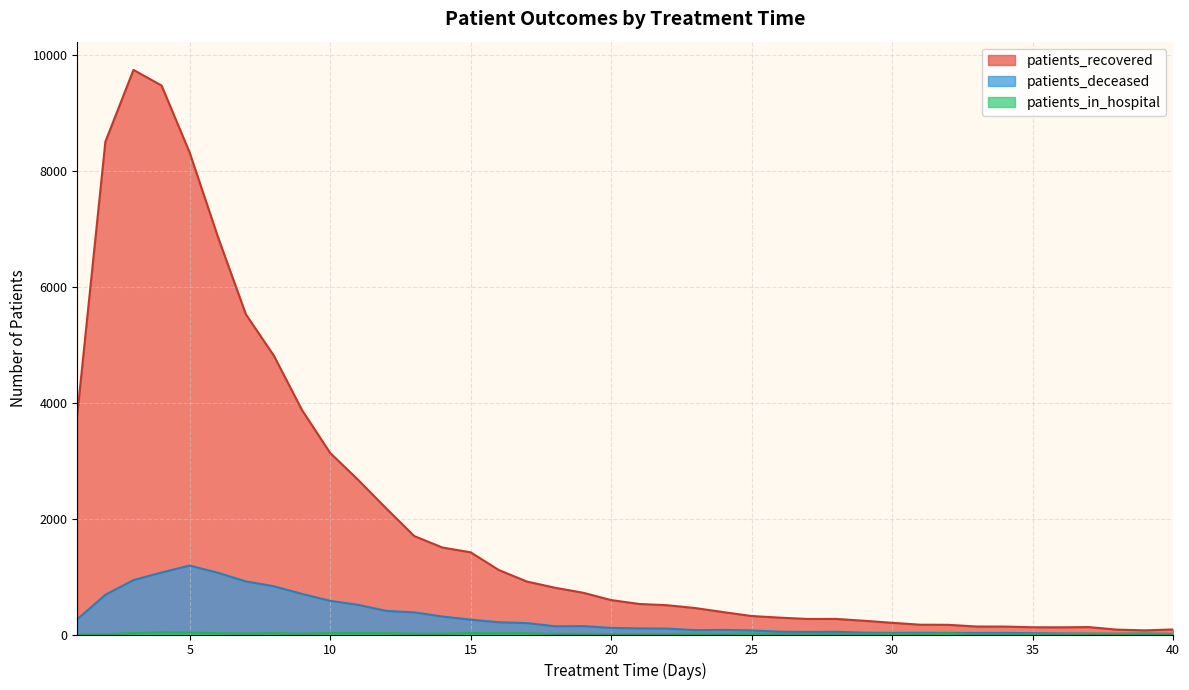

Where is the first local maximum for patients_in_hospital?

4